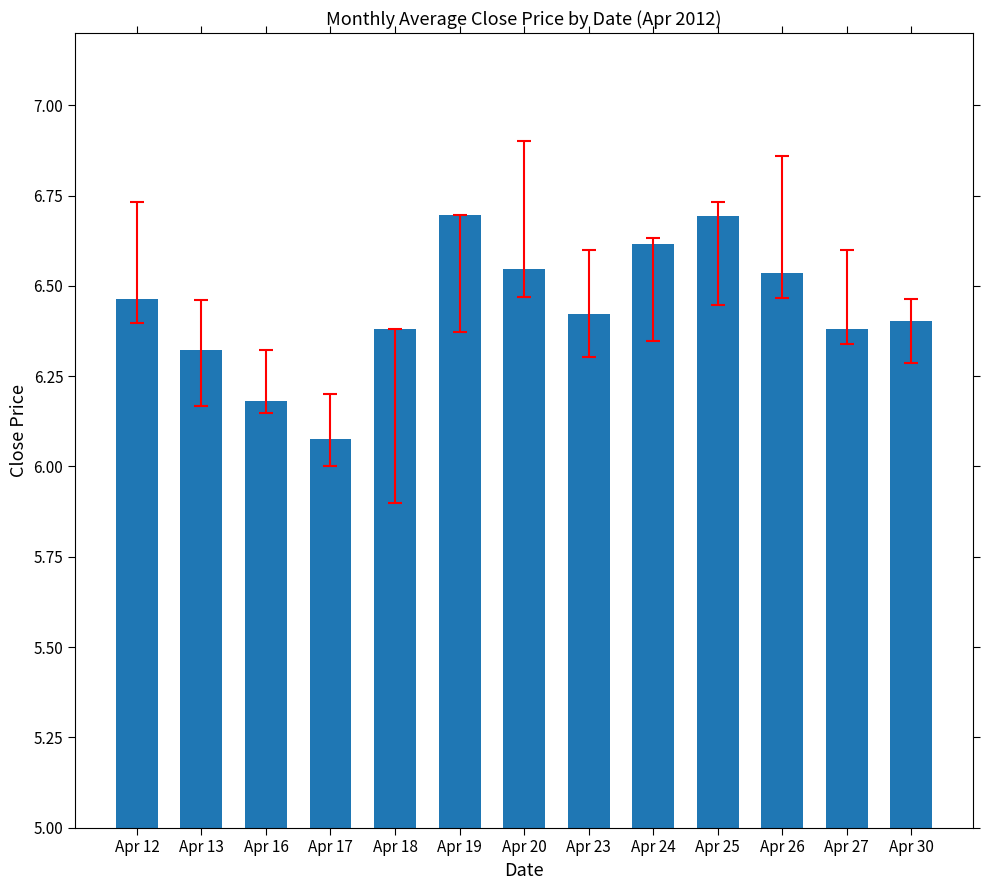

Between Apr 17 and Apr 23, which is larger?

Apr 23